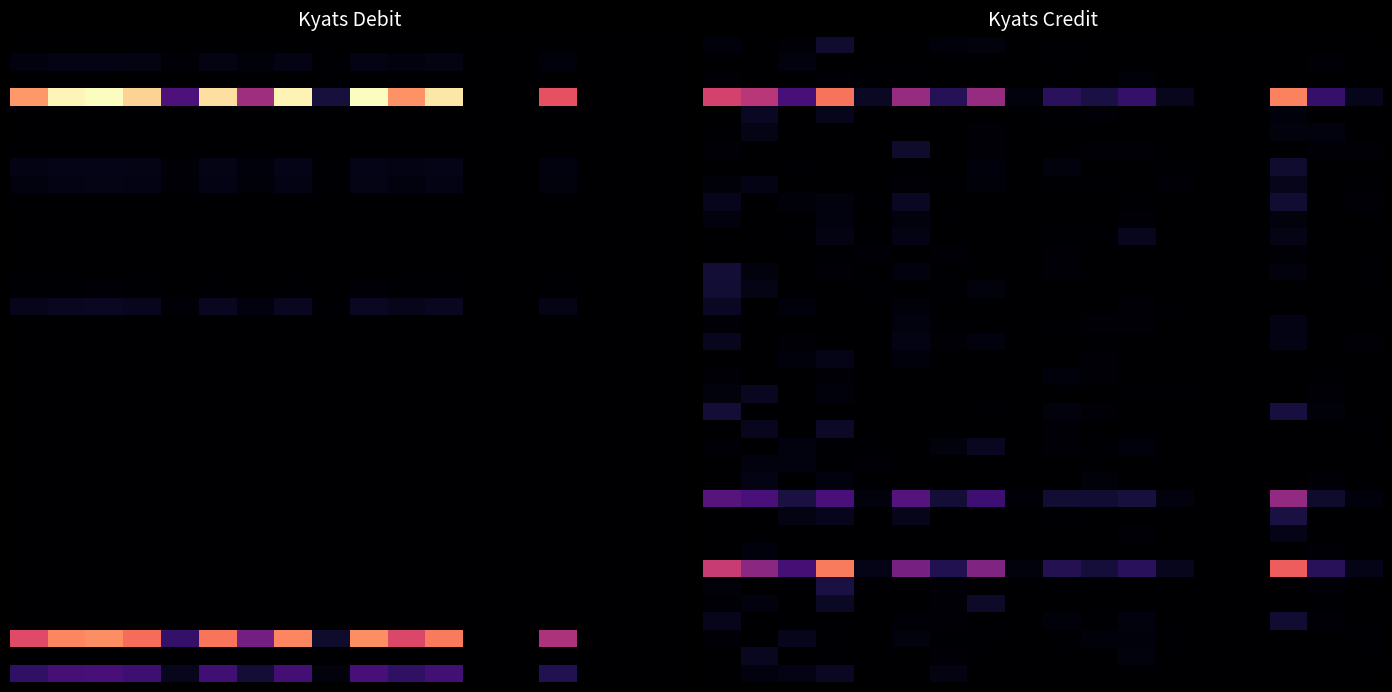

At how many categories does at least one series exceed 0?

18